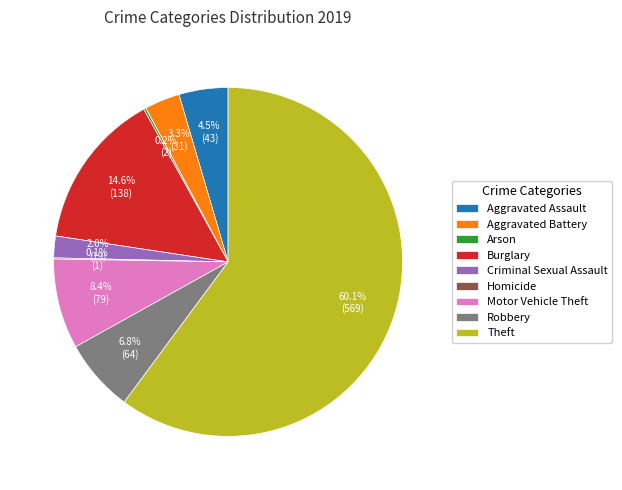

Is the sum of Burglary and Aggravated Assault greater than half?

No